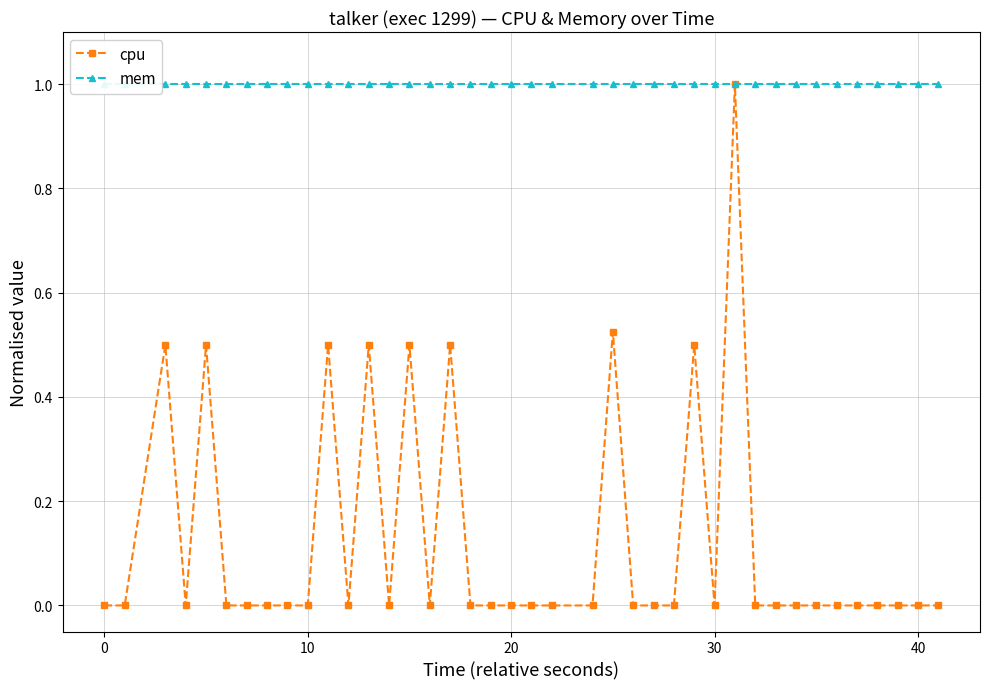

What is the highest value of the cpu series?

1.0